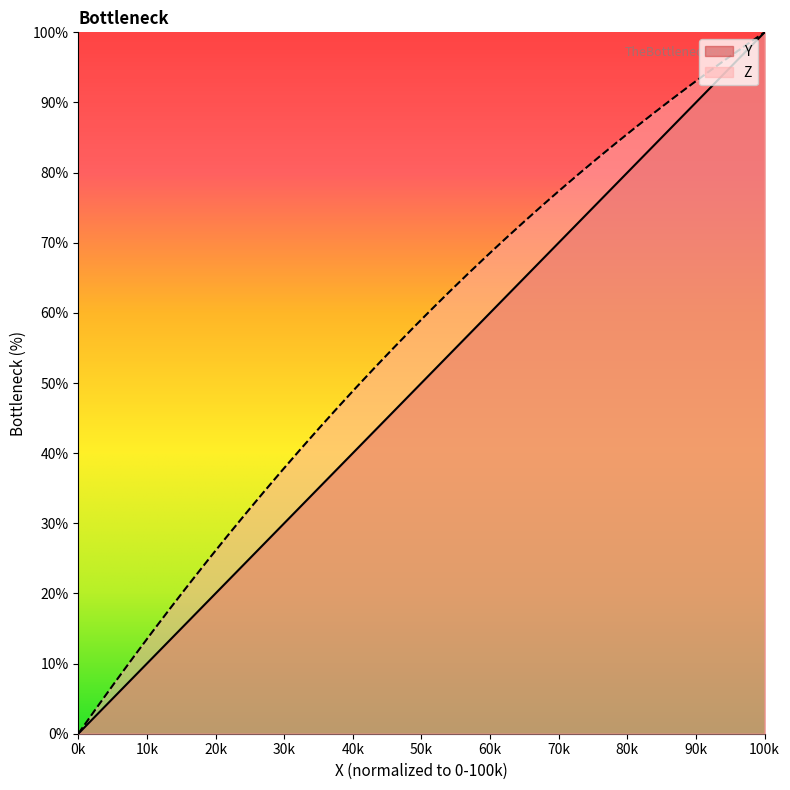

How many values in Z are above zero?

37